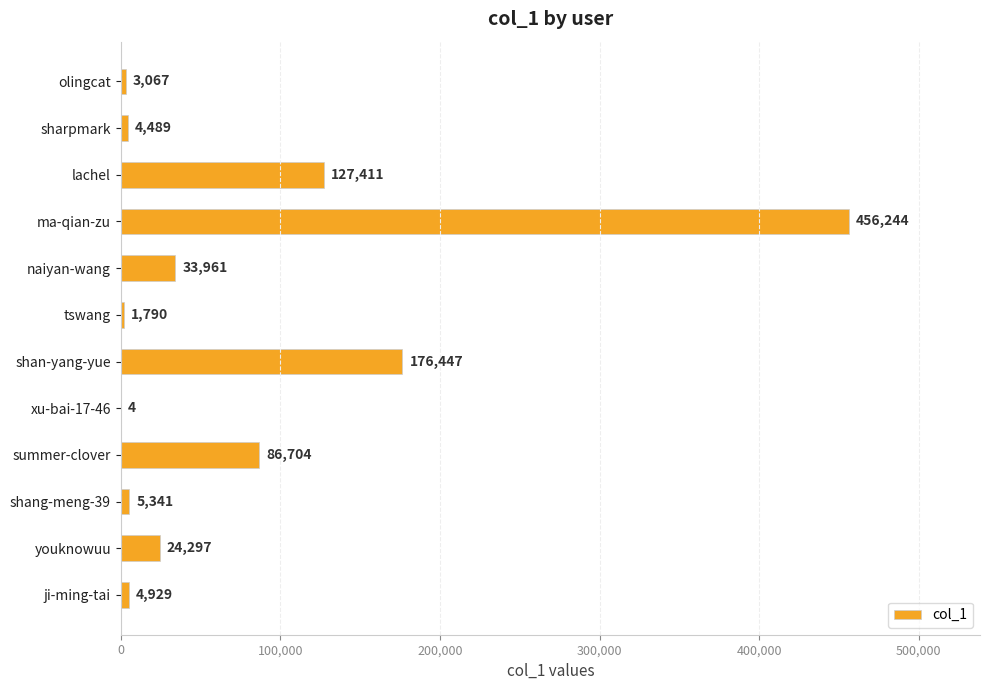

What is the sum of all values?

924684